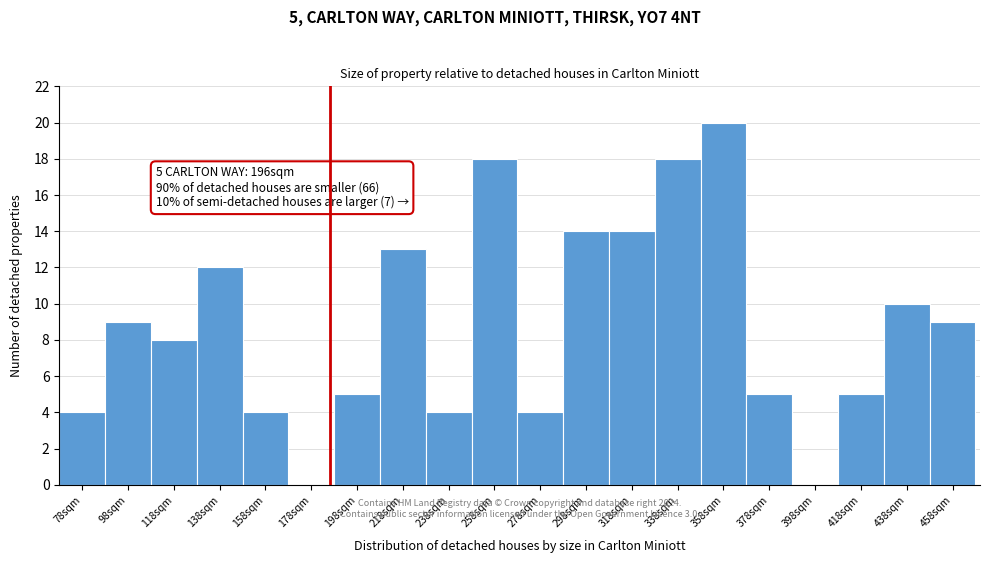

Reading left to right, what are all the values shown in this chart?

78sqm=4	98sqm=9	118sqm=8	138sqm=12	158sqm=4	178sqm=0	198sqm=5	218sqm=13	238sqm=4	258sqm=18	278sqm=4	298sqm=14	318sqm=14	338sqm=18	358sqm=20	378sqm=5	398sqm=0	418sqm=5	438sqm=10	458sqm=9